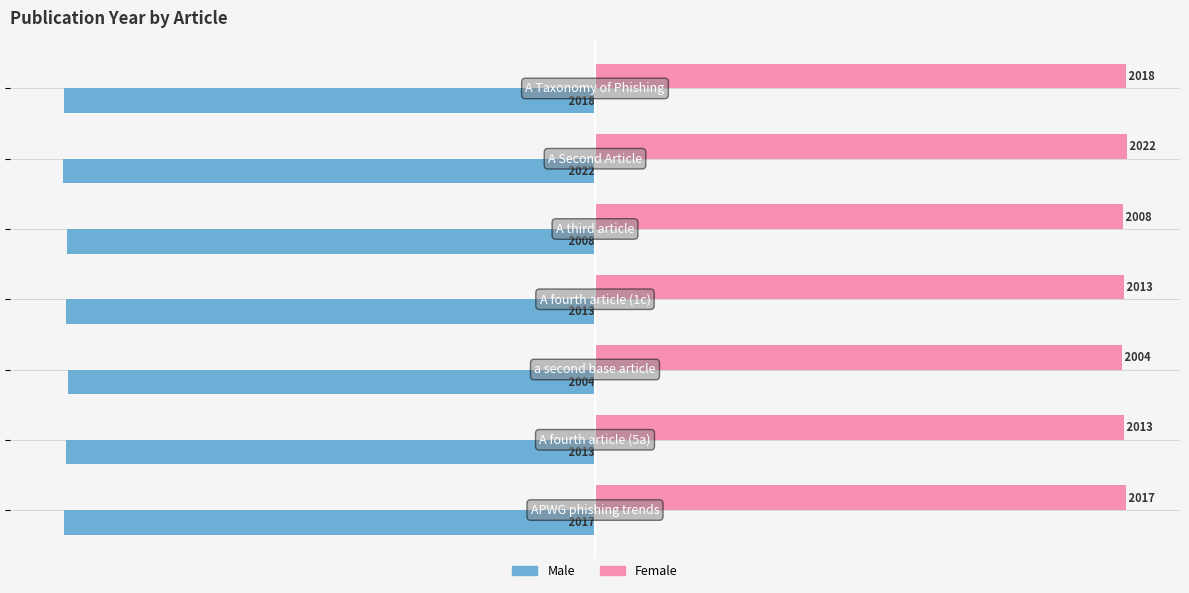

At how many categories does at least one series exceed 1869?

7